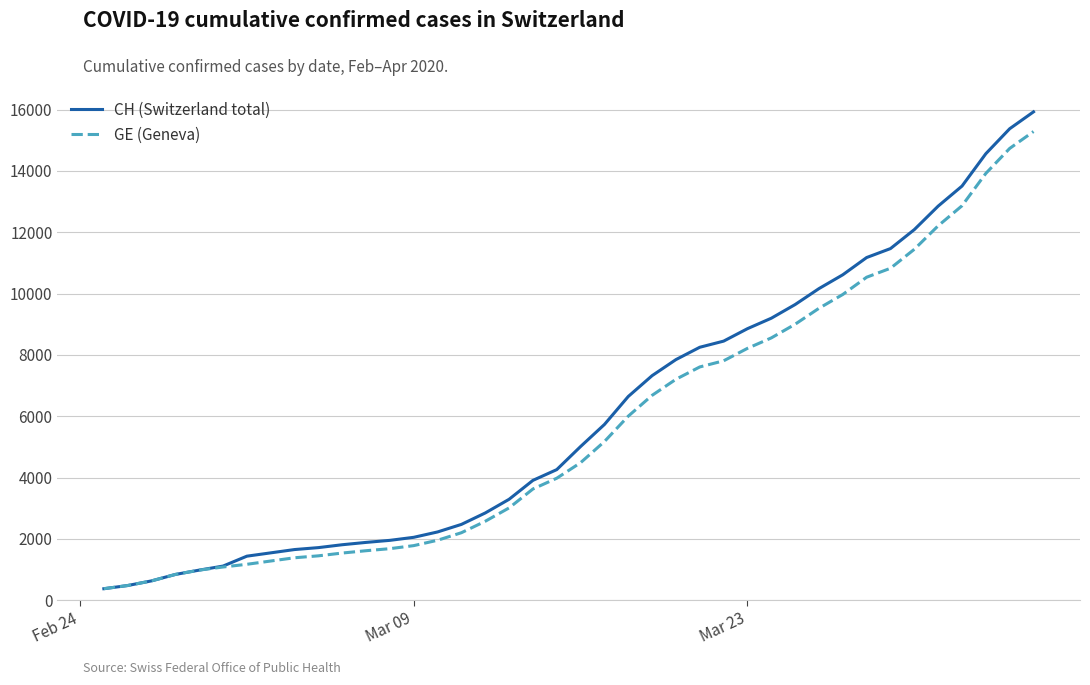

Which series has the widest spread of values?

CH (Switzerland total)